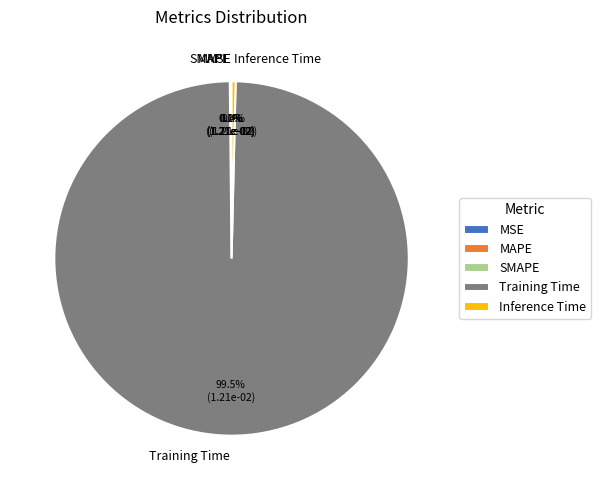

What is the largest slice in the pie chart?

Training Time